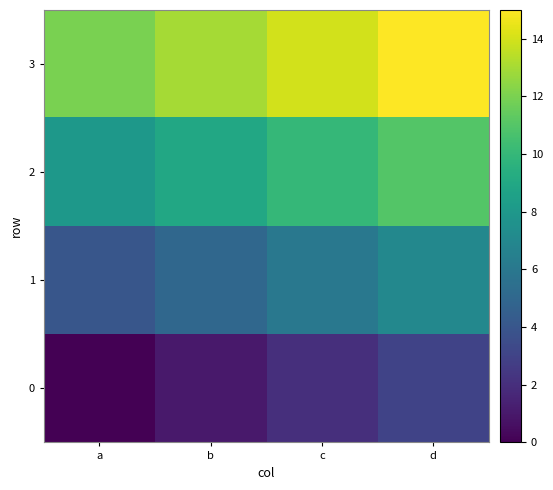

Which label corresponds to the largest value in the chart?

d